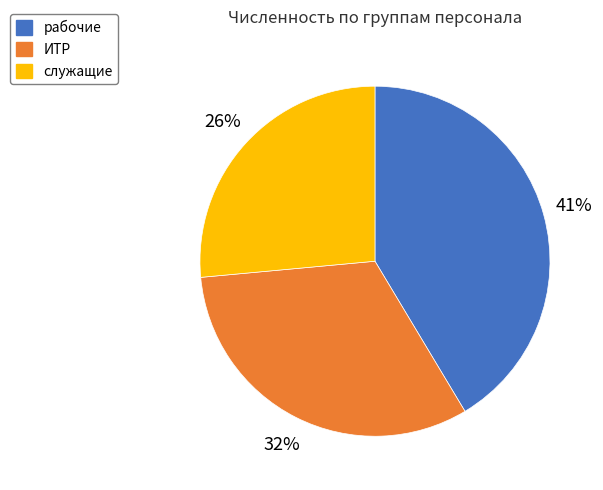

The ИТР slice represents 32% of the pie. True or false?

True